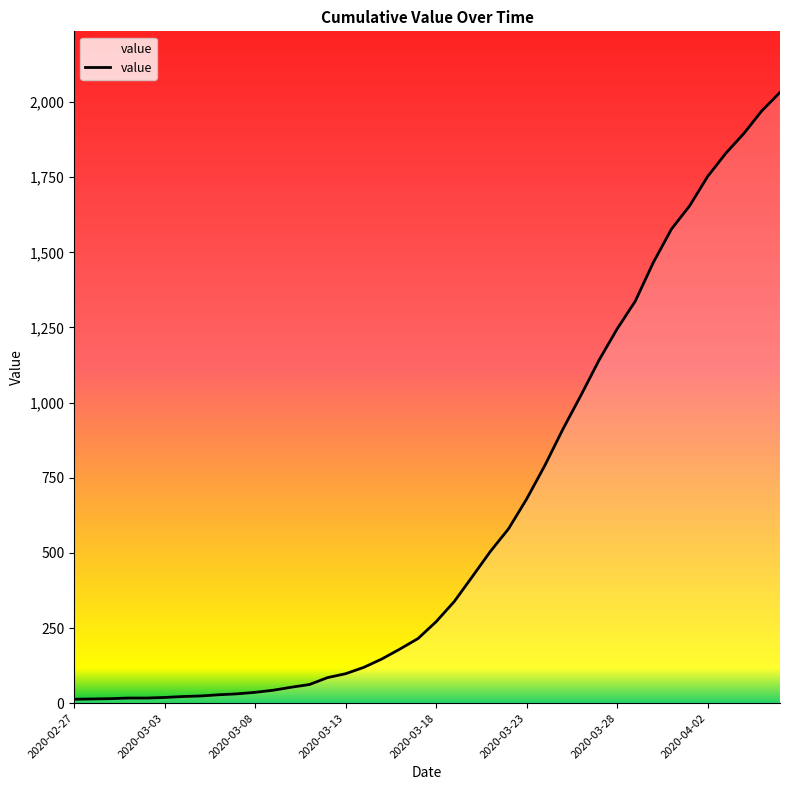

What is the maximum value shown in the chart?

2032